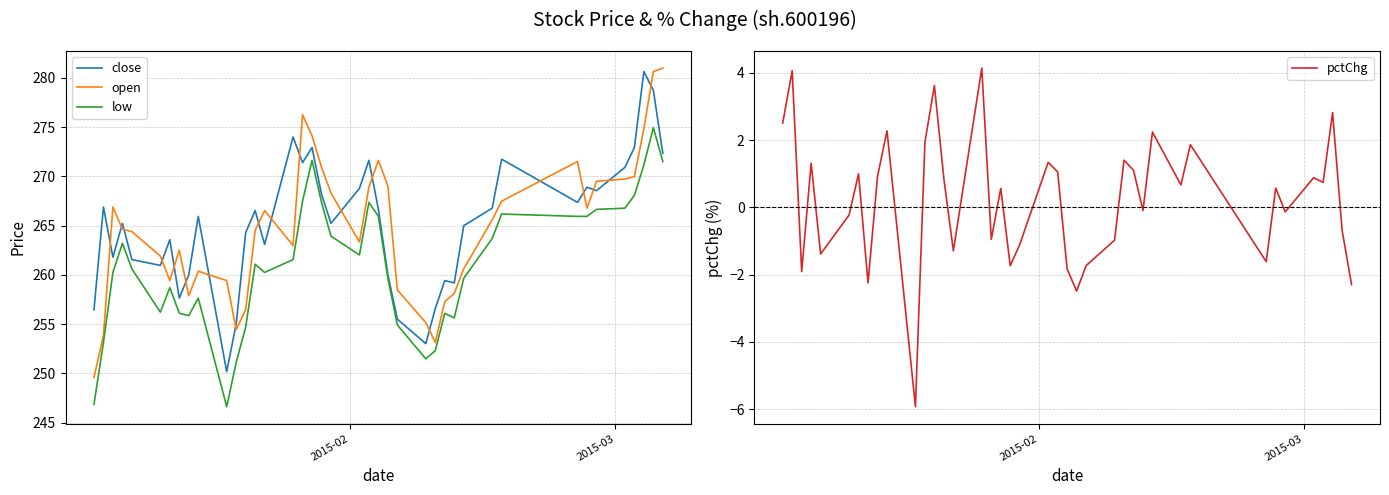

What is the highest value of the open series?

281.0